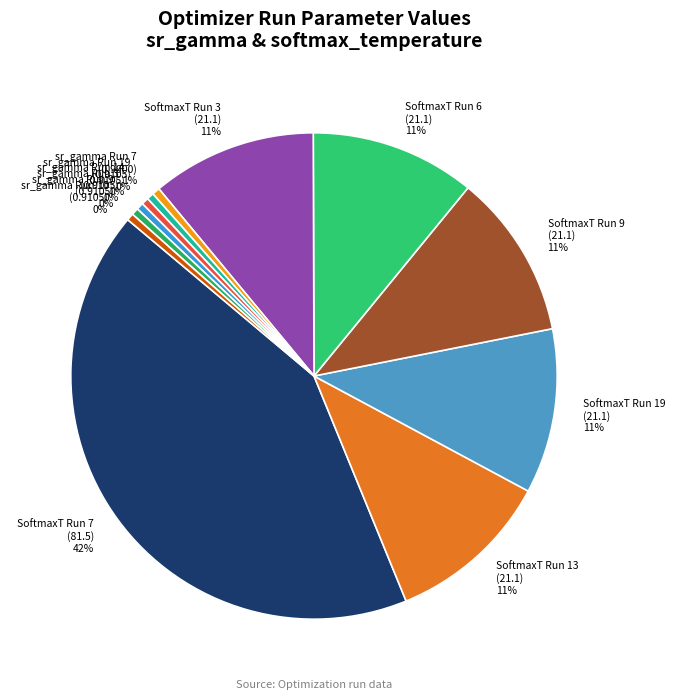

Between SoftmaxT Run 7 (81.5) and sr_gamma Run 14 (0.9105), which is larger?

SoftmaxT Run 7 (81.5)